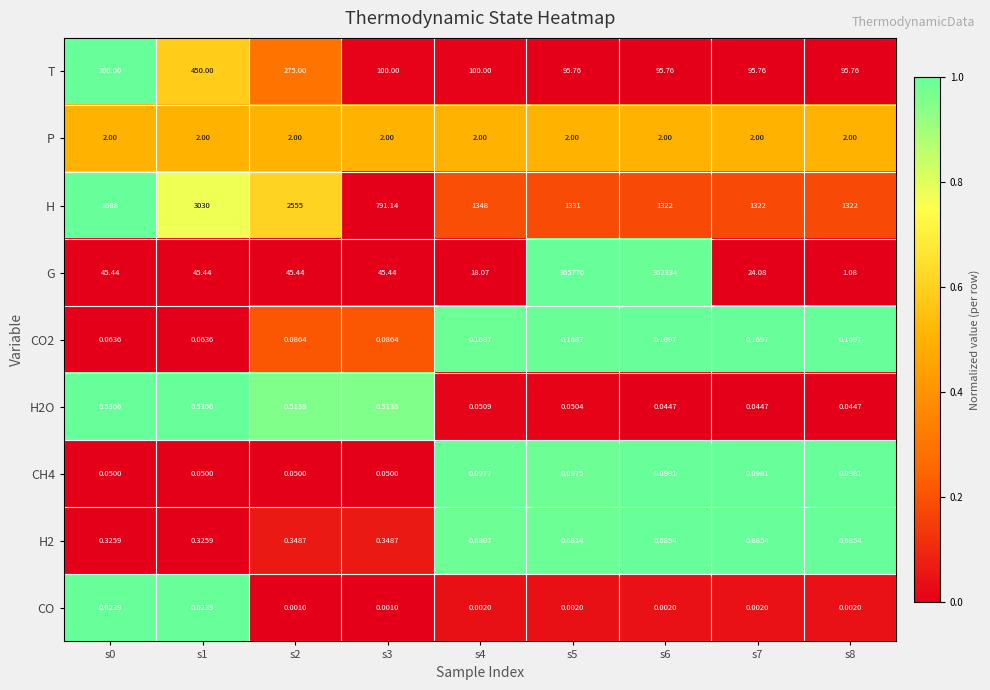

Which series changed the most between s1 and s4?

H